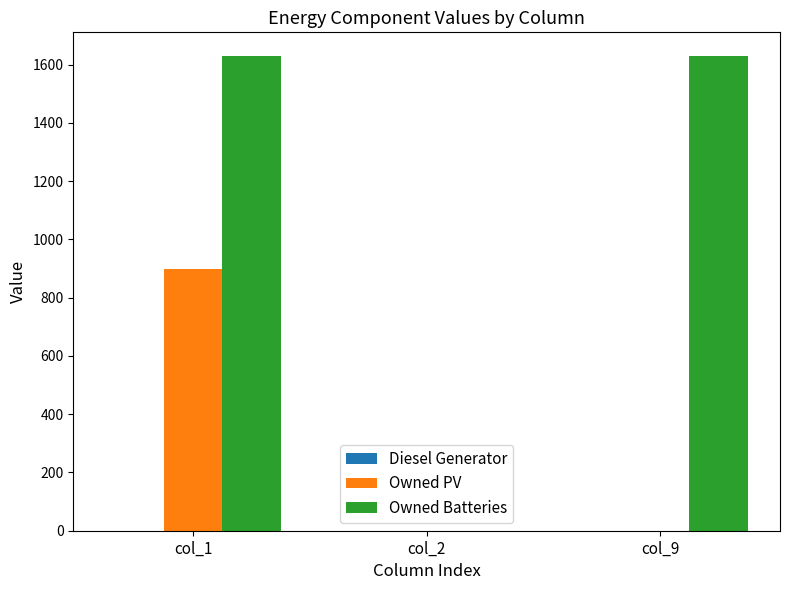

Which series has the largest range (max minus min)?

Owned Batteries